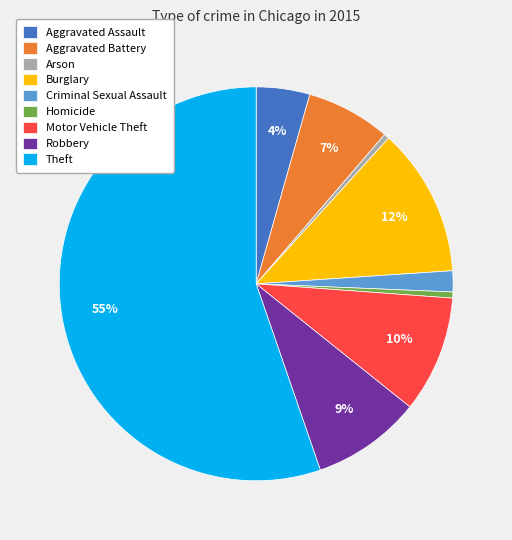

To the nearest percent, what is the combined percentage of Theft and Arson?

56%